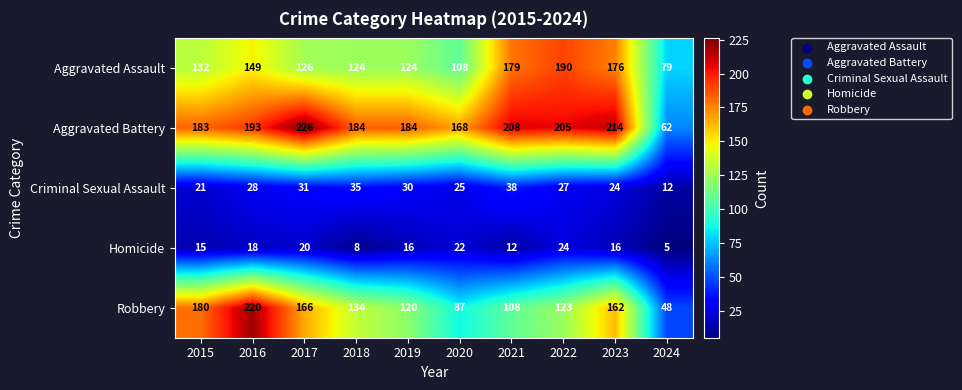

What is the smallest value displayed?

5